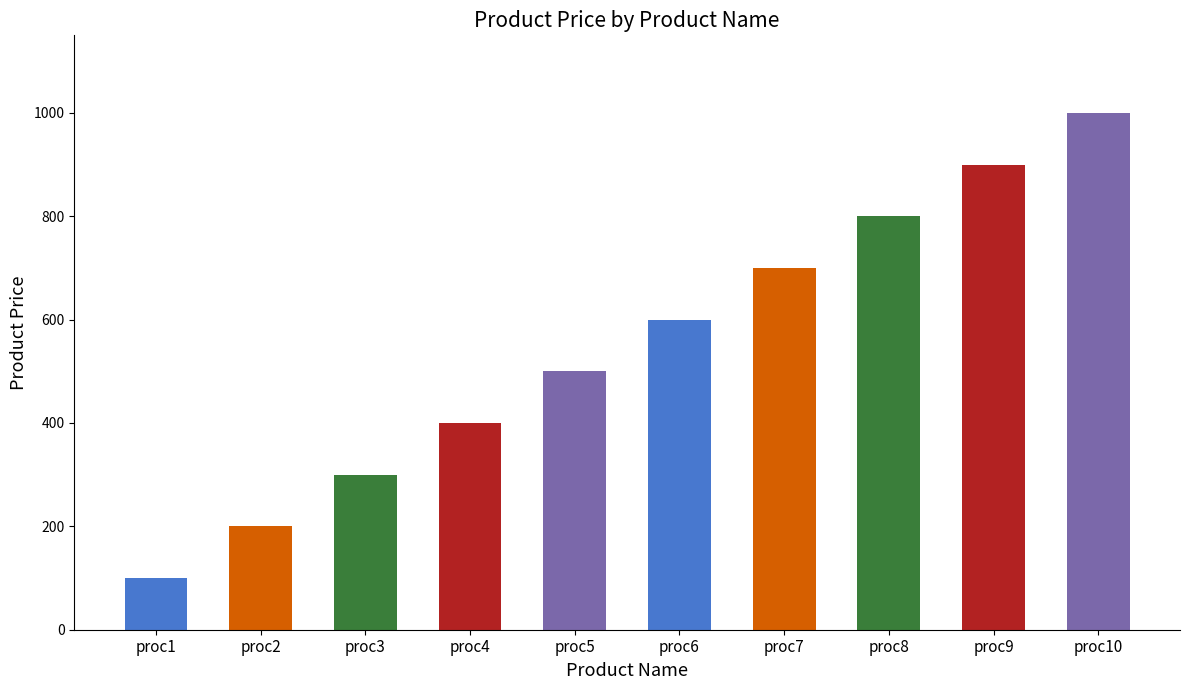

What is the ratio of the value at proc1 to the value at proc8?

0.1